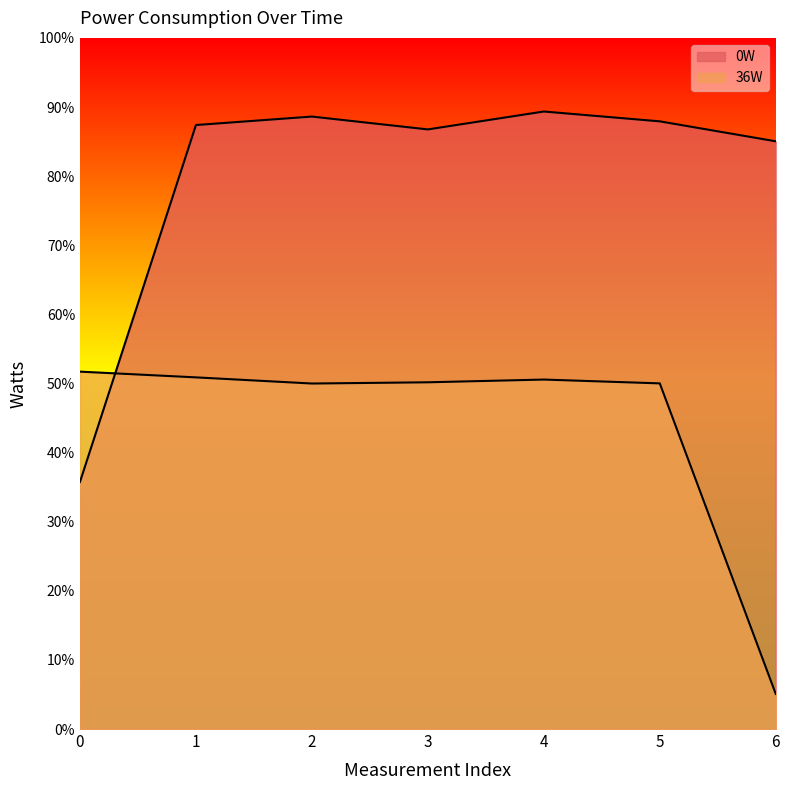

What is the sum of the 0W values at 5 and 0?

123.7